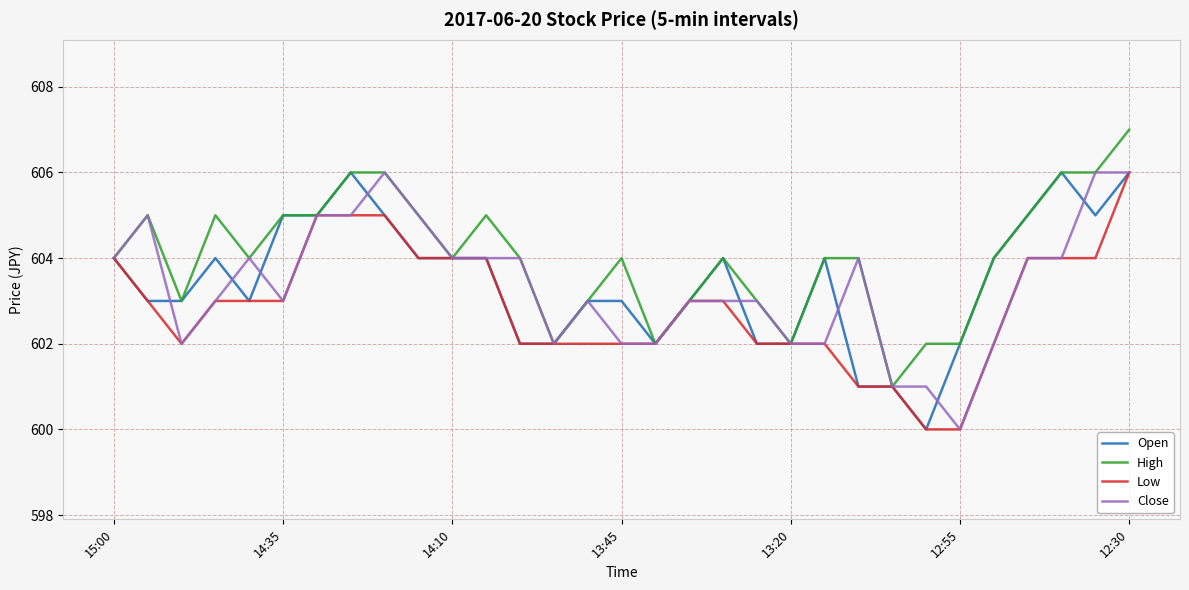

How many distinct data groups are displayed?

4